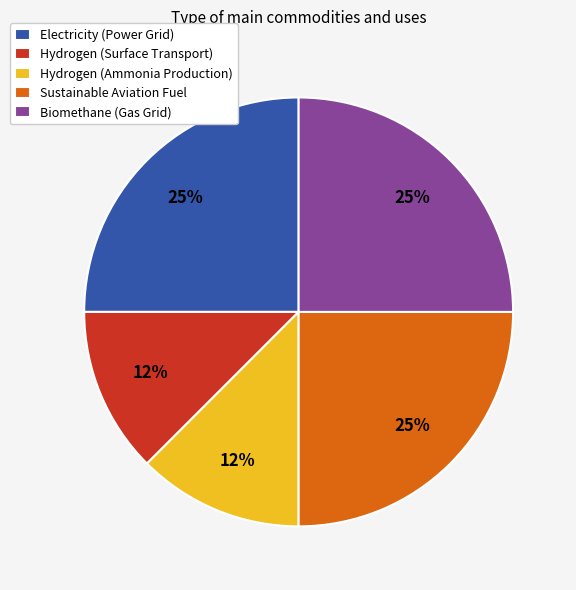

To the nearest percent, what portion does Electricity (Power Grid) represent?

25%